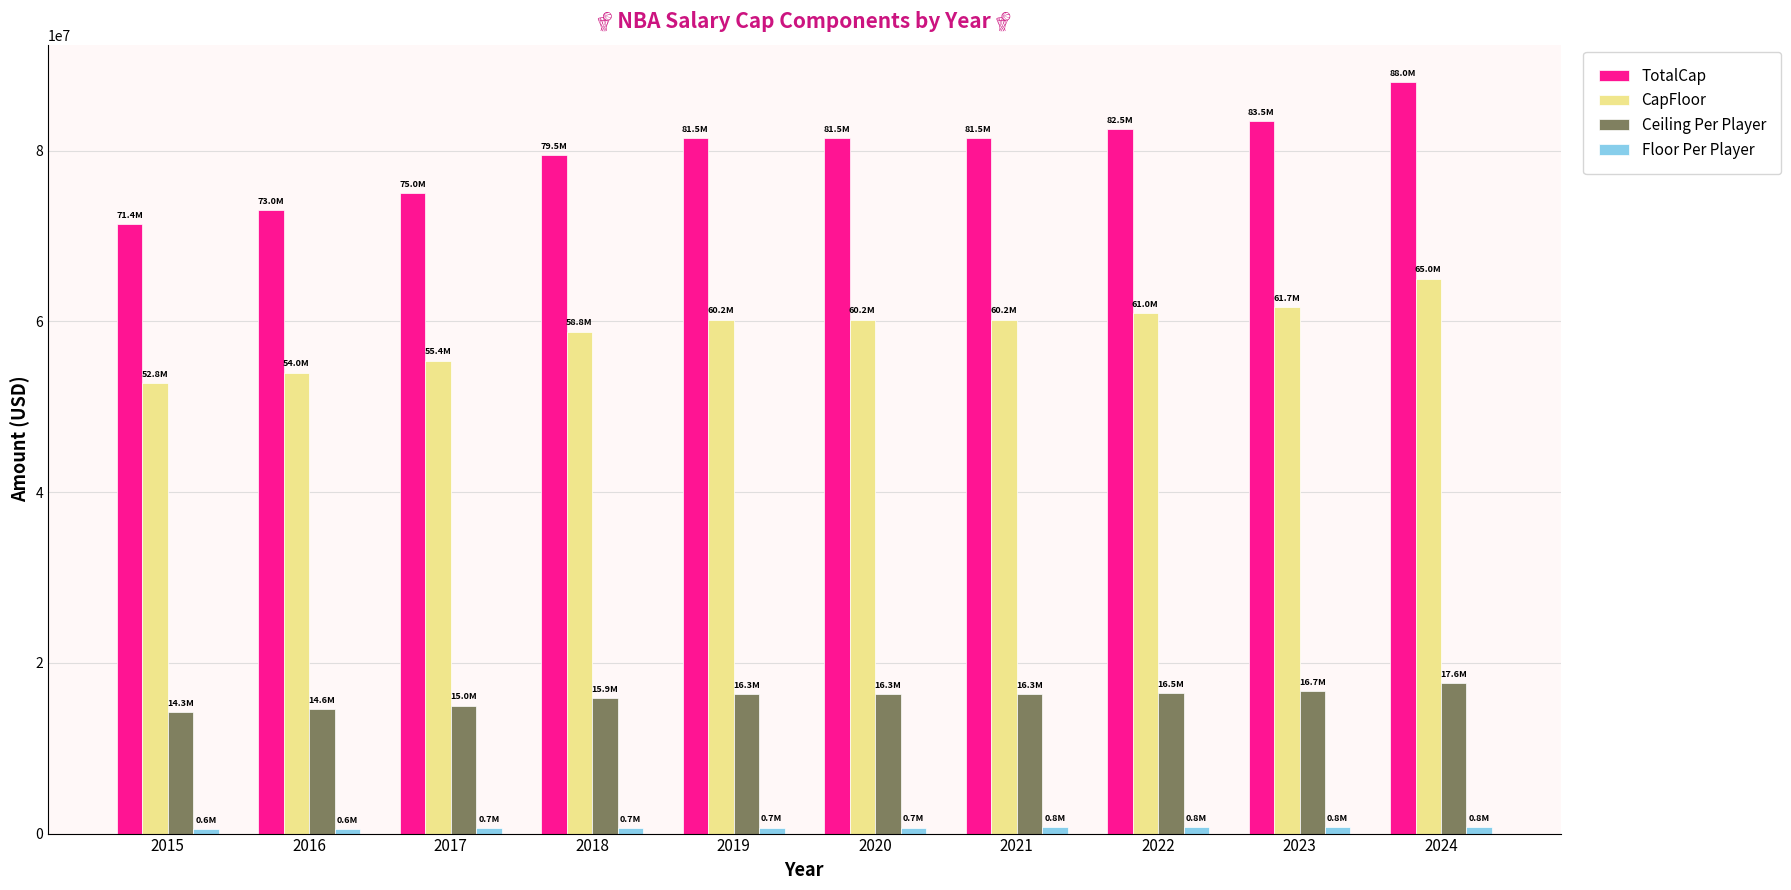

Is the value of CapFloor at 2019 greater than the value of TotalCap at 2015?

No